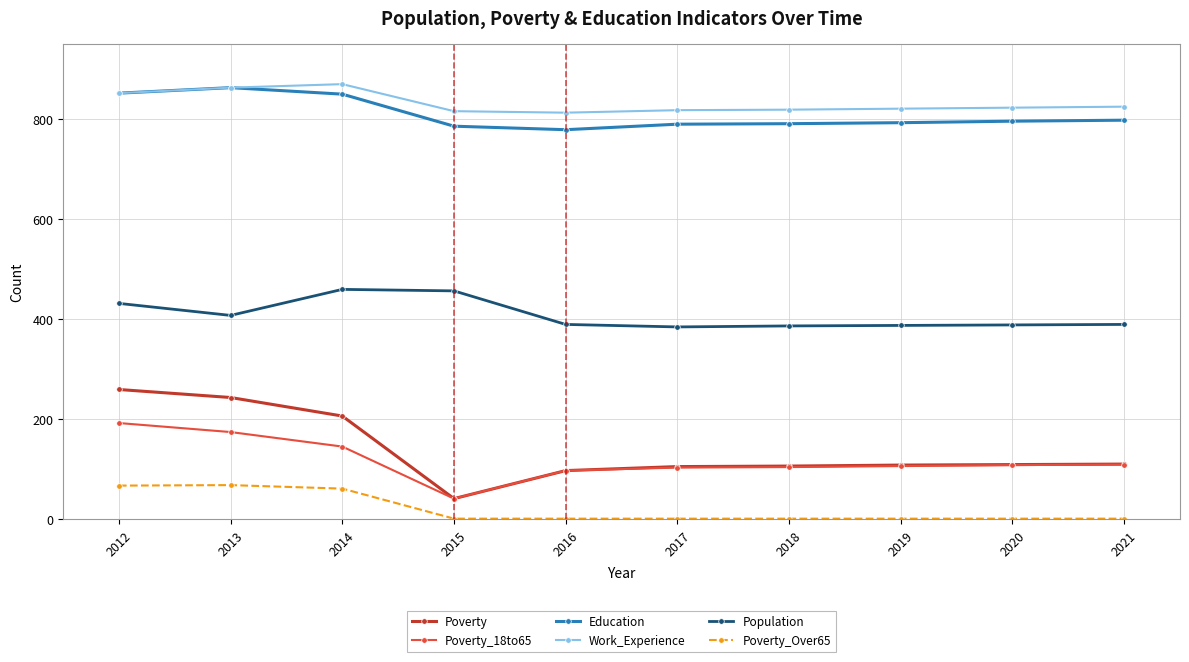

What is the sum of all Poverty values?

1384